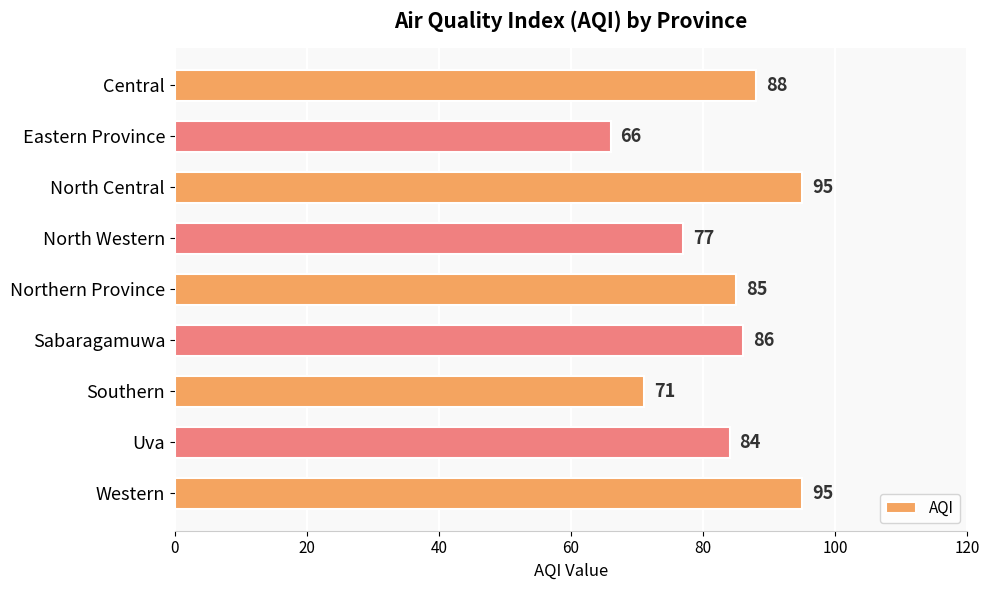

Where is the data nearest to the value 80?

North Western